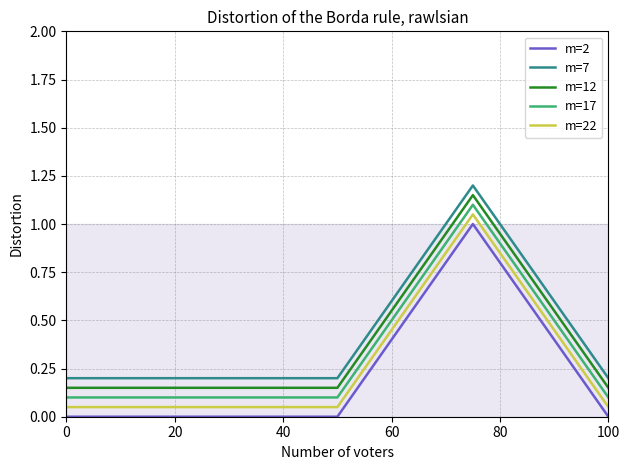

True or false: m=22 and m=7 intersect in this chart.

False